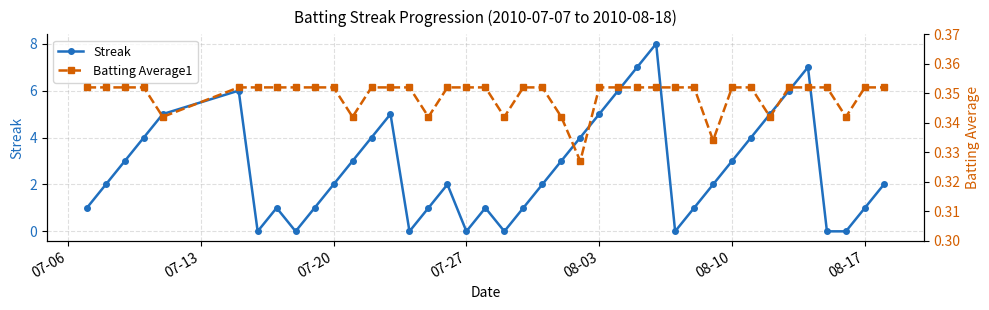

What is the highest value of the Streak series?

8